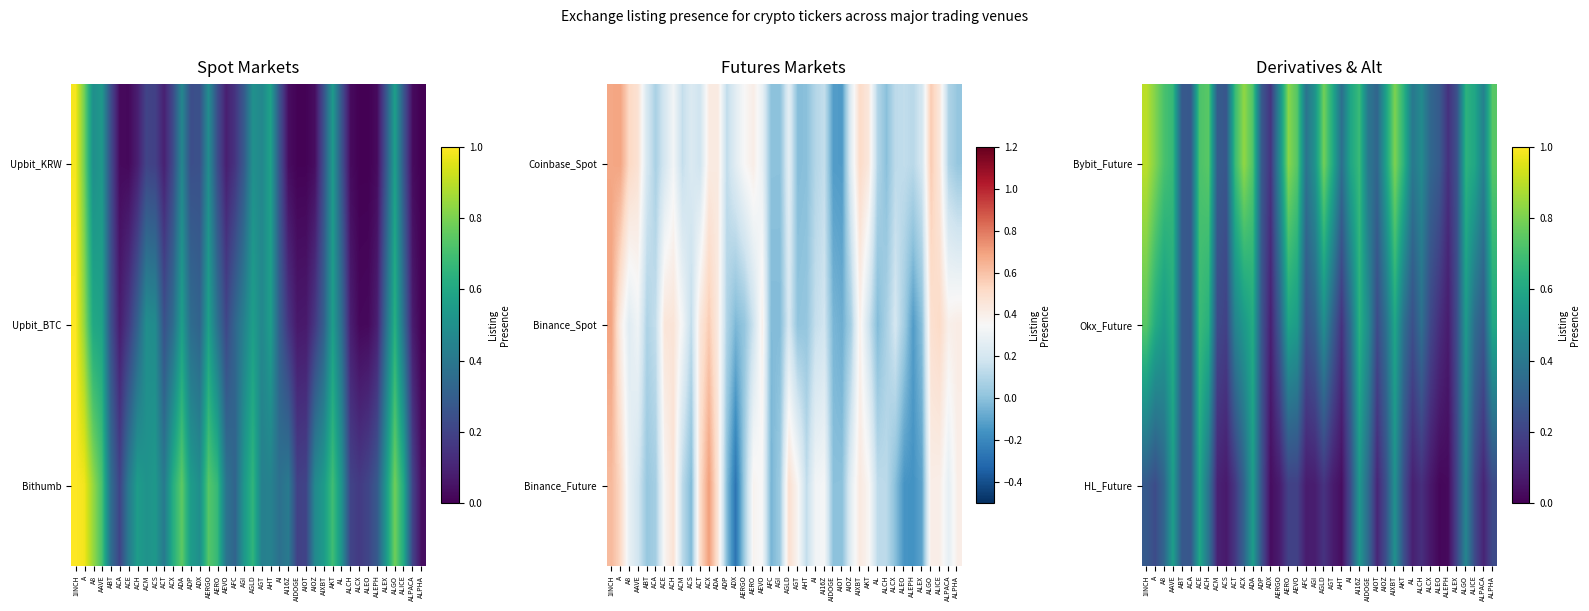

At ALEX, list the series in order from smallest to largest.

HL_Future, Okx_Future, Bybit_Future